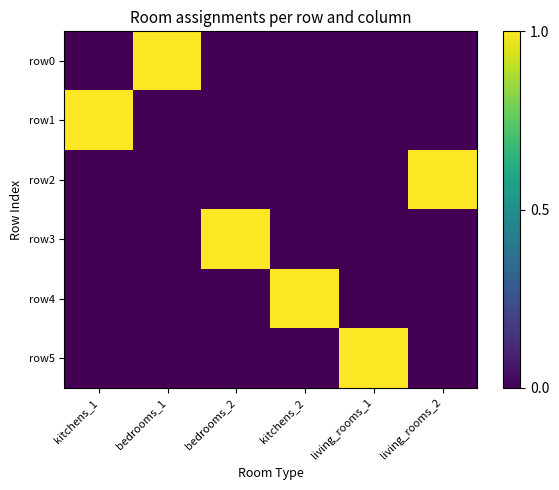

What is the total value across all series at living_rooms_2?

1